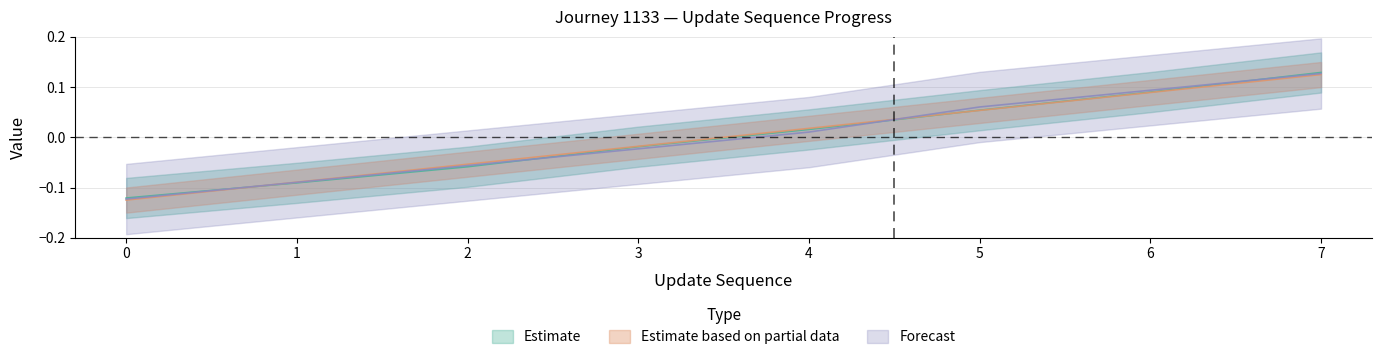

Where do time_of_day_minute and update_sequence first cross each other?

0 and 1